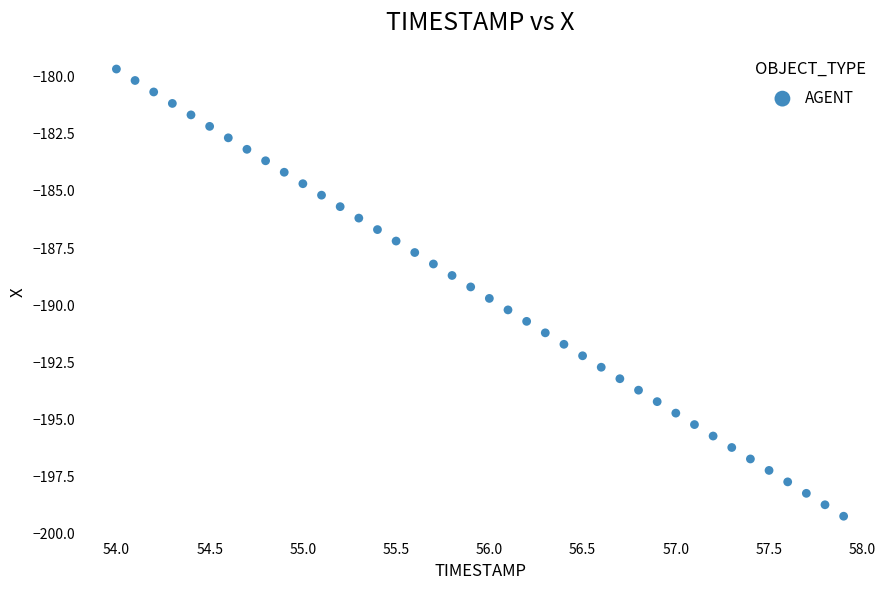

What is the range of X values (max minus min)?

3.9